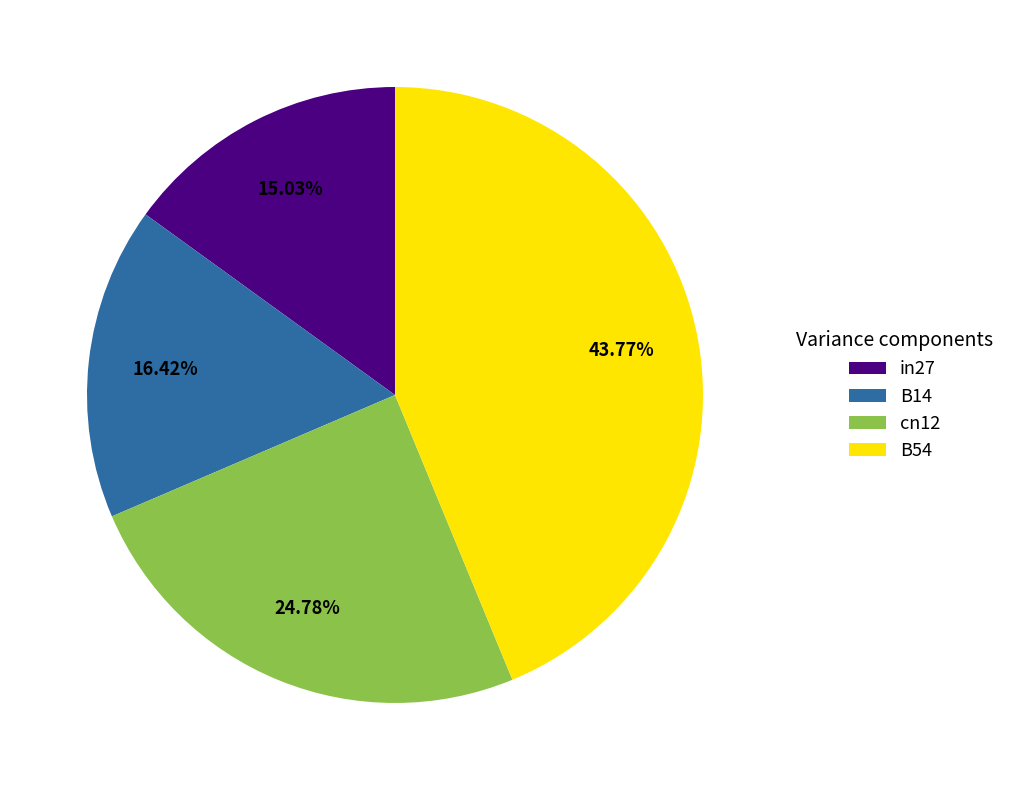

How many segments does this pie chart have?

4